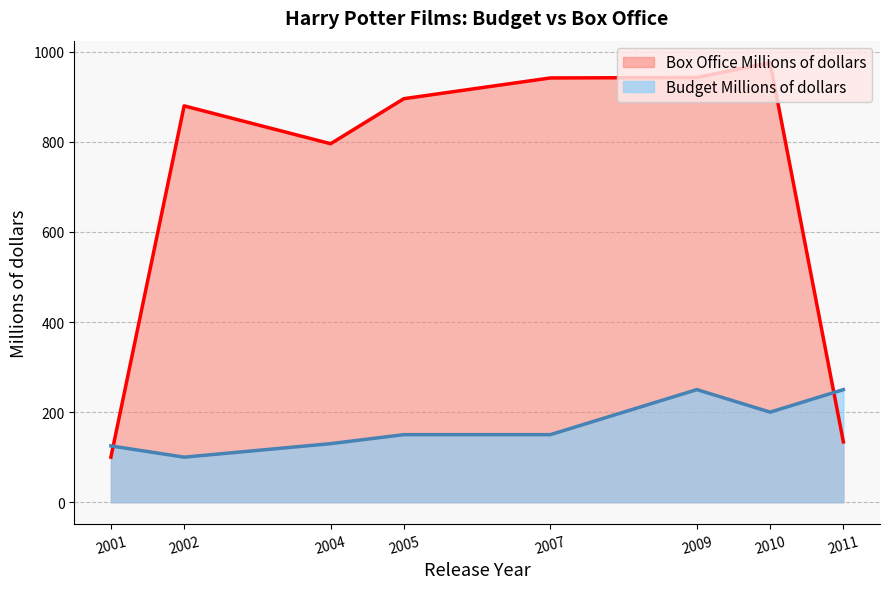

Where does the Box Office Millions of dollars series first go above 896?

2007